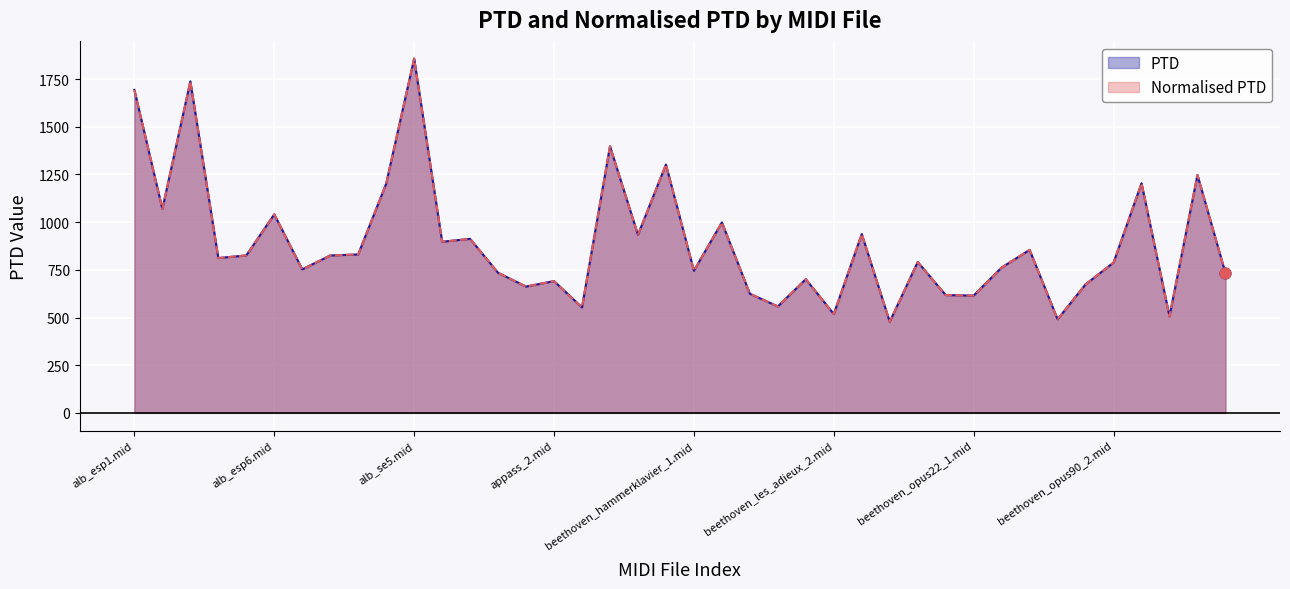

Which series has the largest Y range (max minus min)?

PTD